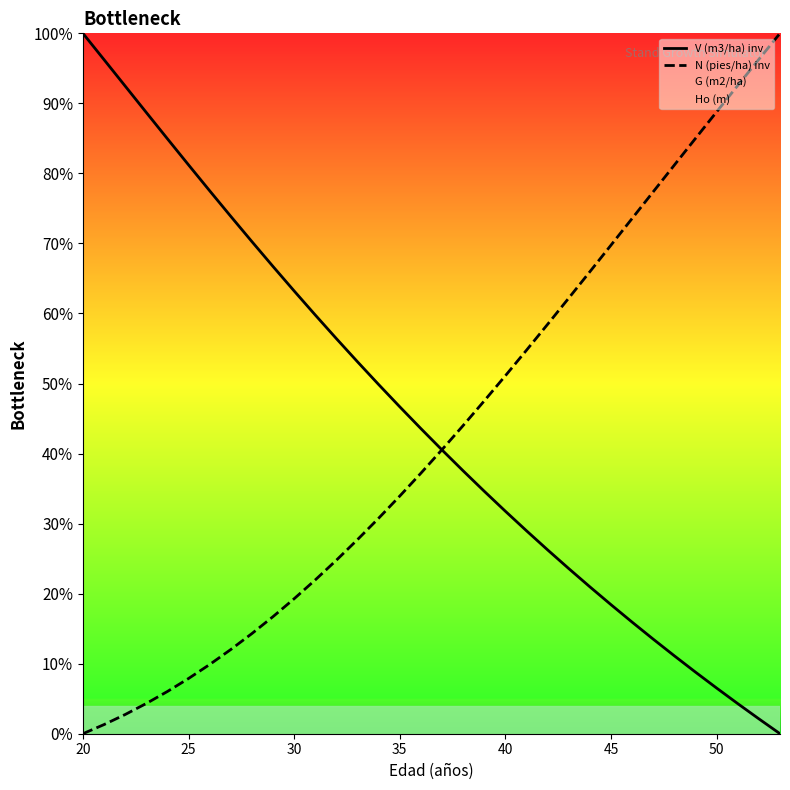

What is the value of the V (m3/ha) inv point at the 15th from the left?

49.9